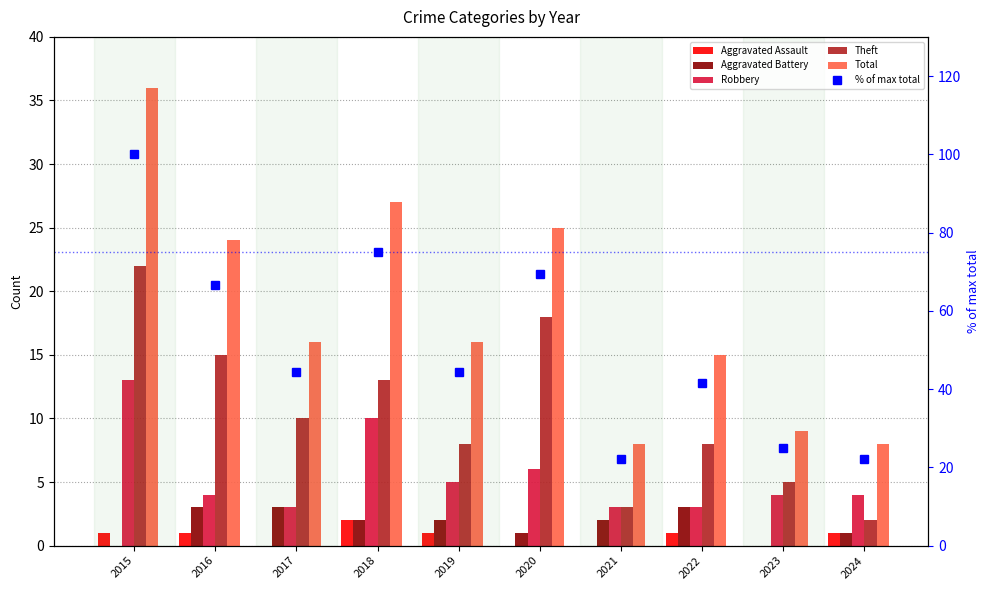

How many Aggravated Assault values are between 0 and 1?

9